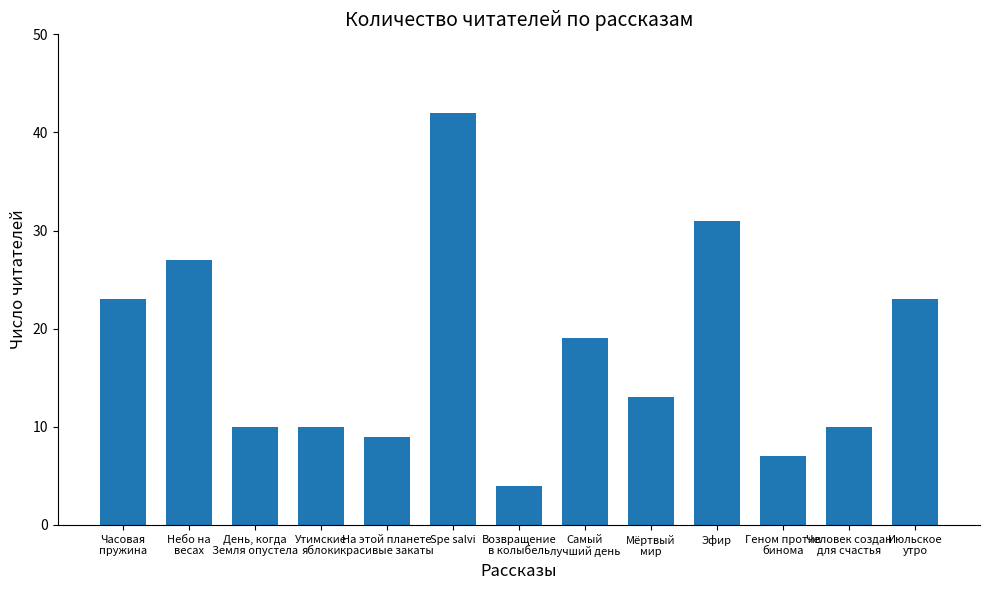

The value at Возвращение
в колыбель is 4. True or false?

True